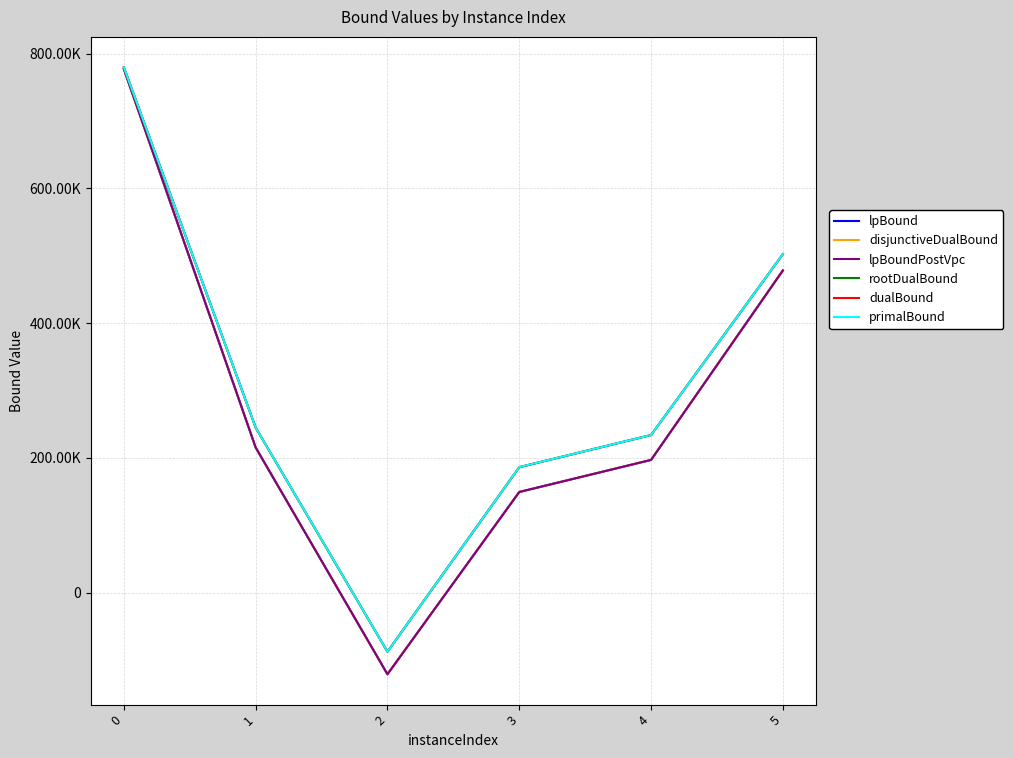

What is the value of the lpBoundPostVpc point at the 6th from the left?

478113.3